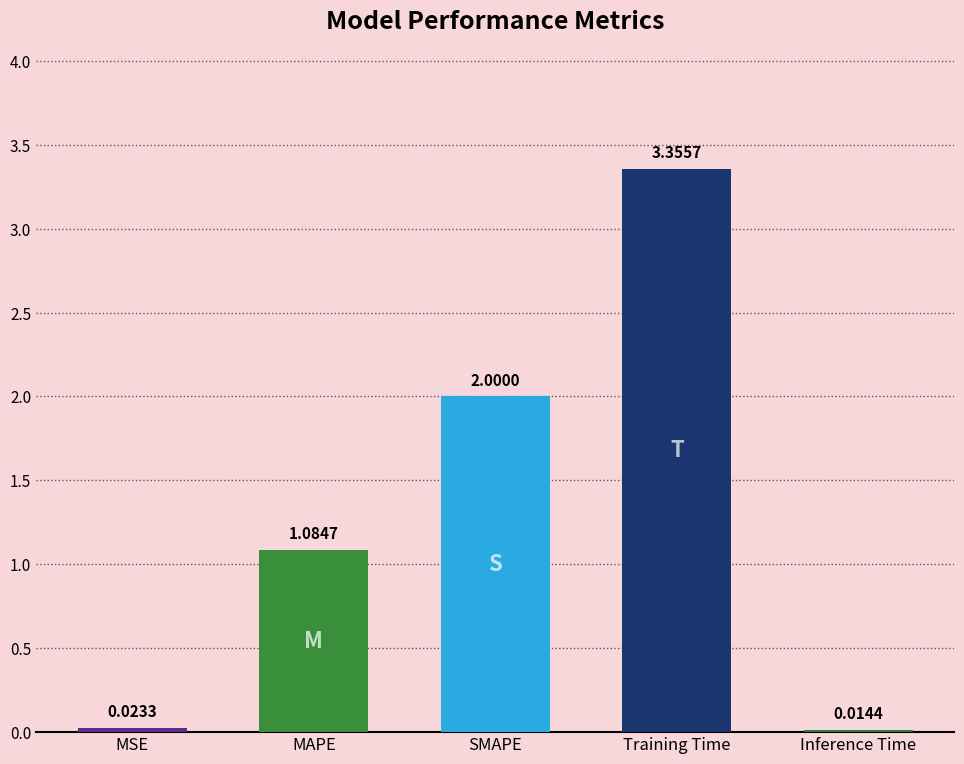

List the labels in order of value, largest first.

Training Time, SMAPE, MAPE, MSE, Inference Time